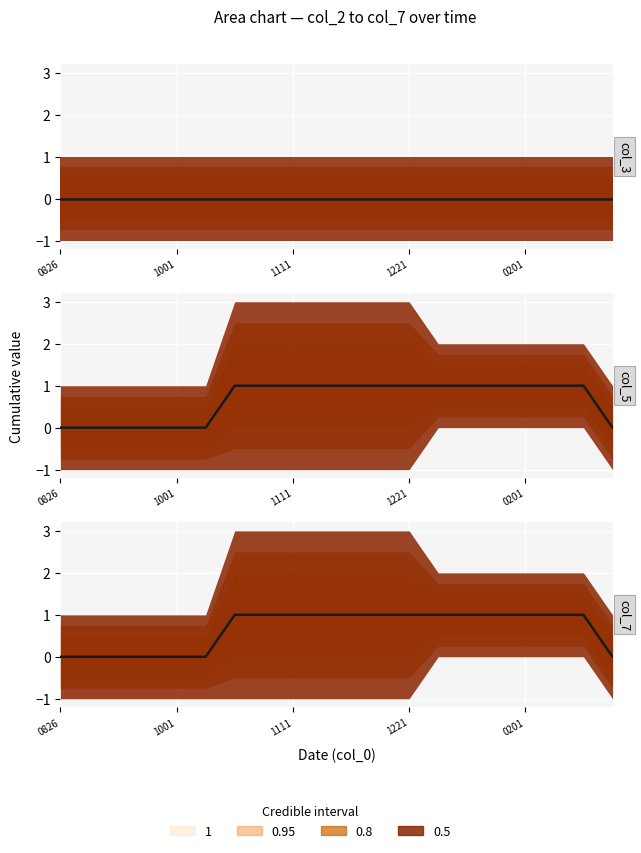

True or false: col_3 and col_7 intersect in this chart.

False